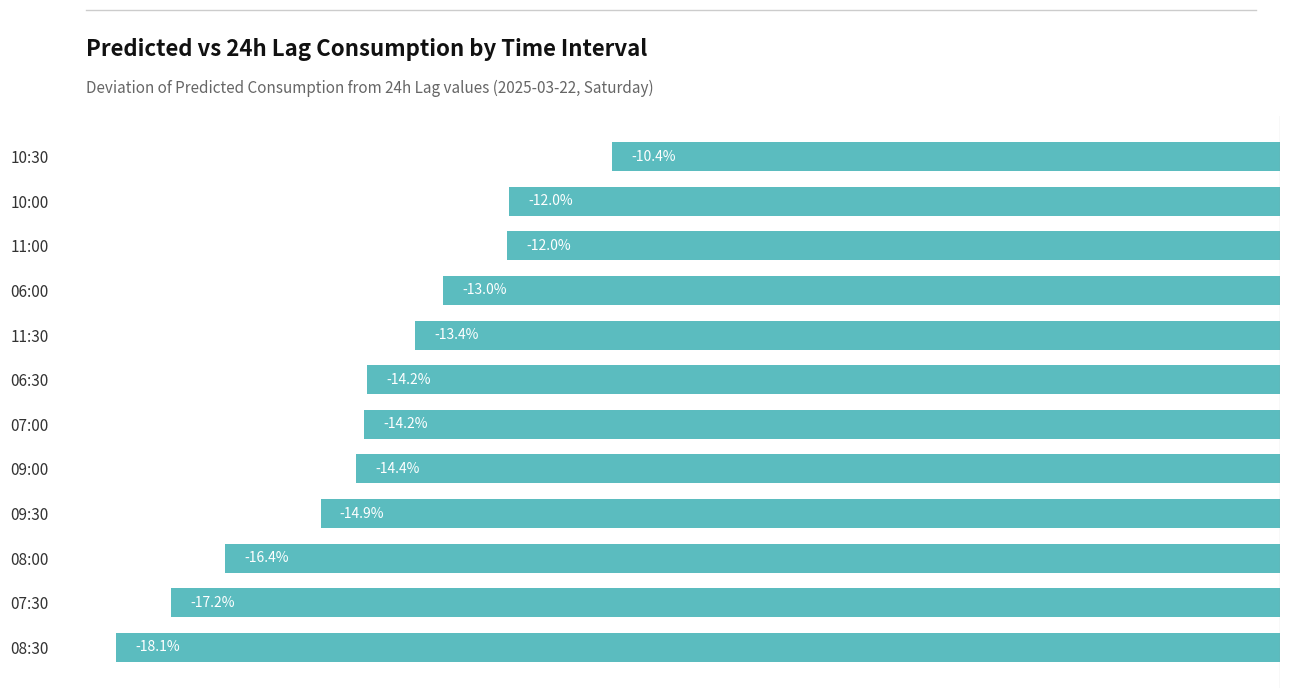

Which has a higher value, 11:00 or 06:00?

11:00